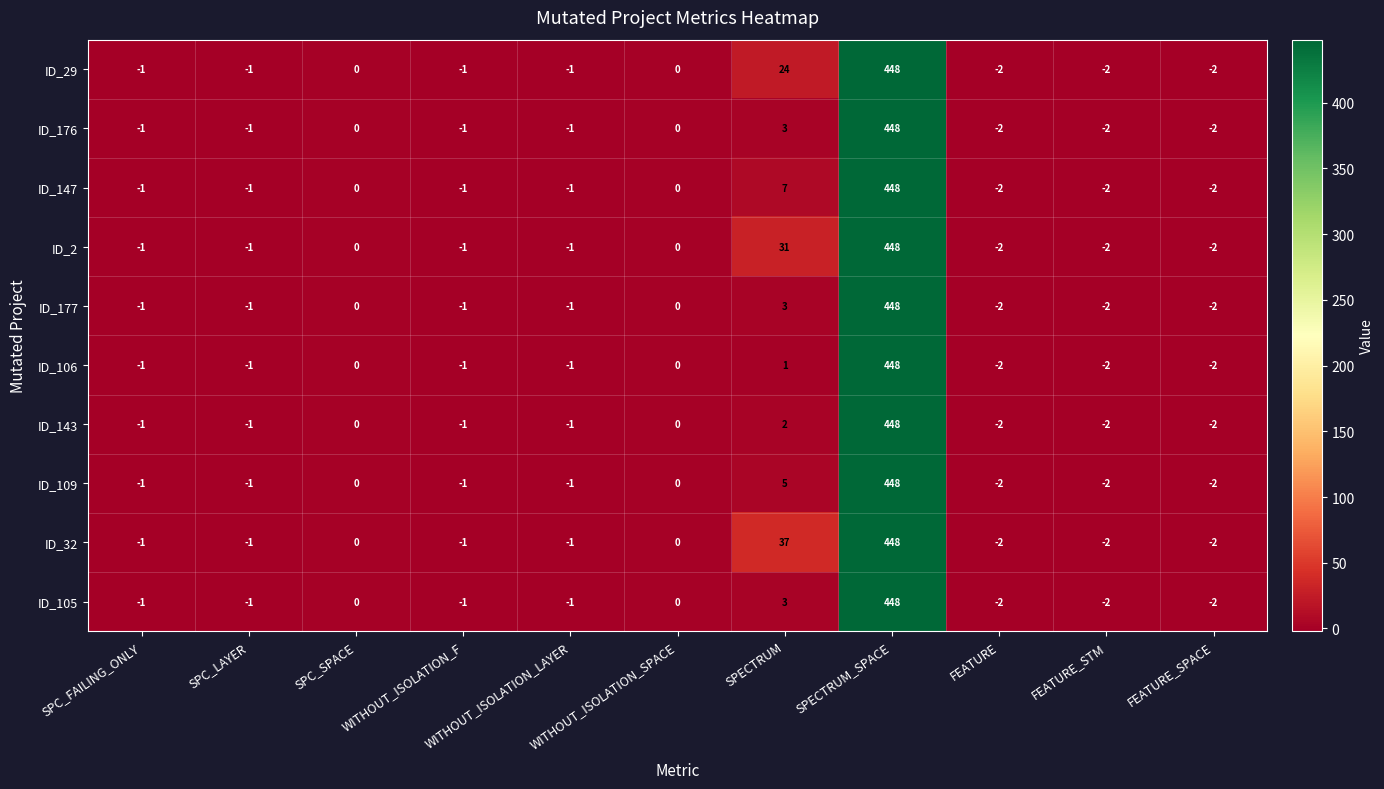

What is the maximum value for ID_147?

448